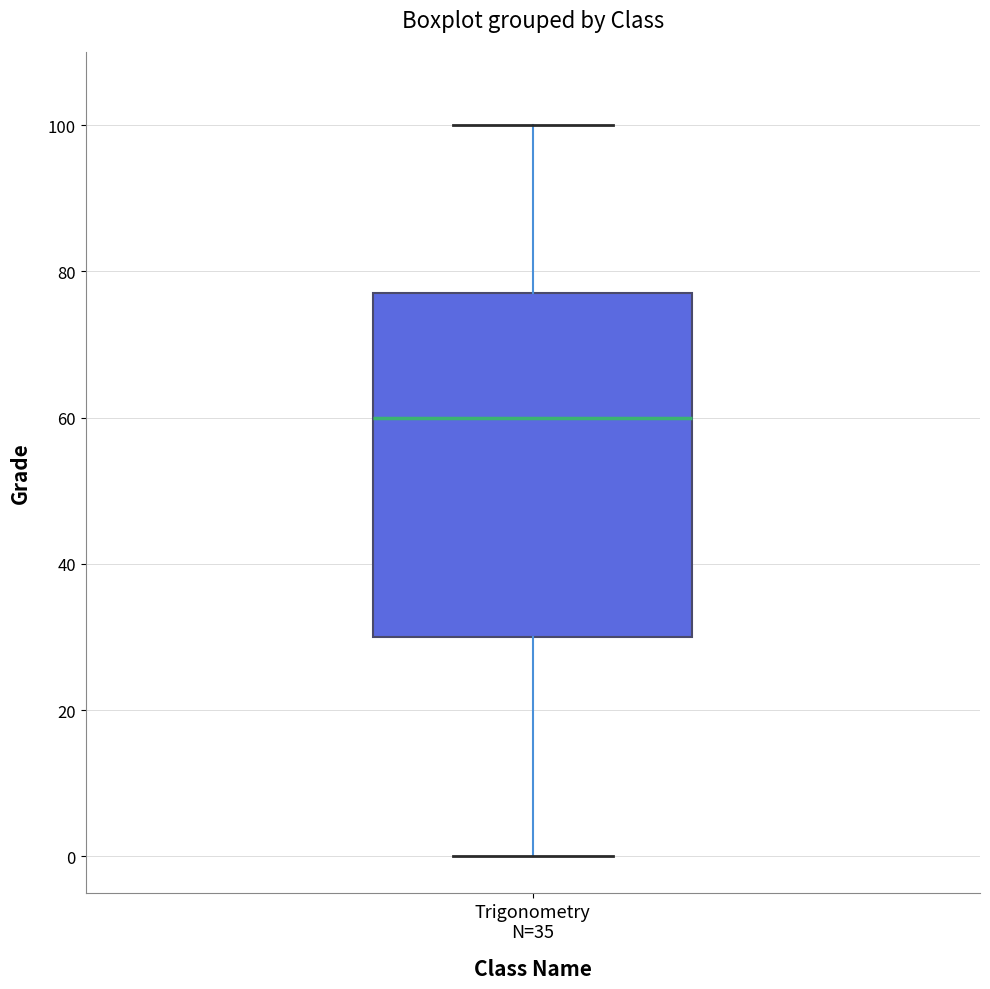

Where does the lower whisker of the box for Trigonometry N=35 end on the y-axis? The values are not printed on the chart, so give them approximately, as read against the axis.

0